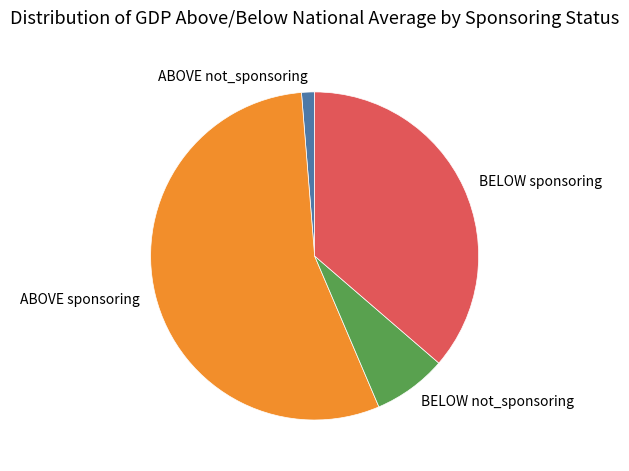

Combined, do ABOVE not_sponsoring and BELOW sponsoring account for over 50%?

No